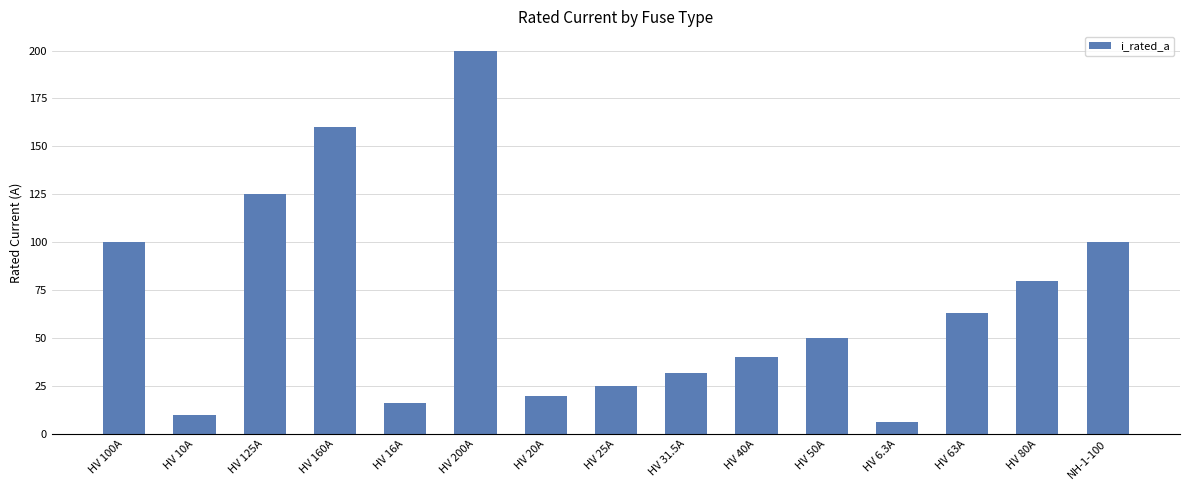

Which has a higher value, HV 40A or HV 125A?

HV 125A